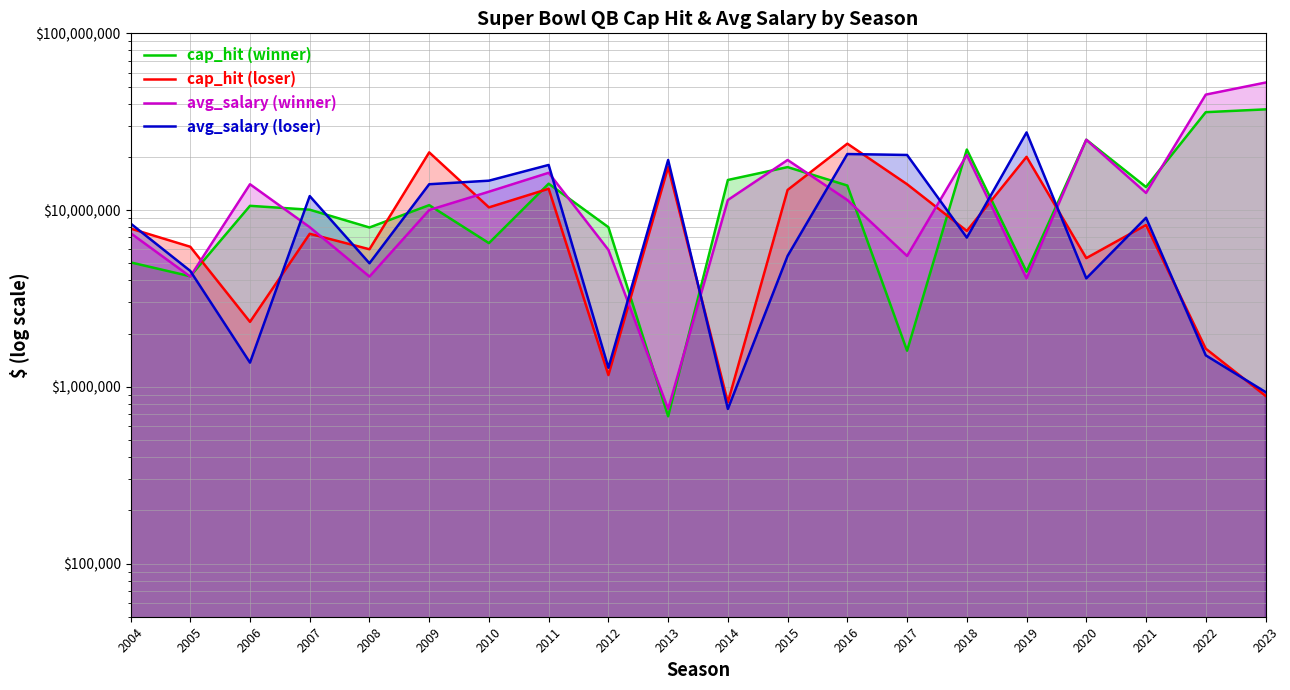

At how many categories does at least one series exceed 37071168?

2